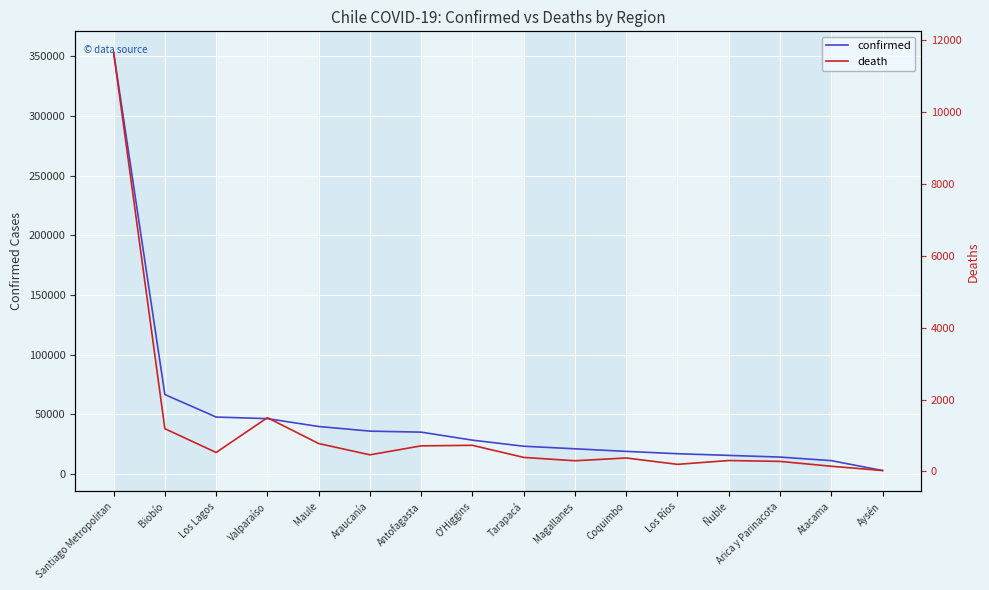

What is the greatest value displayed?

353343